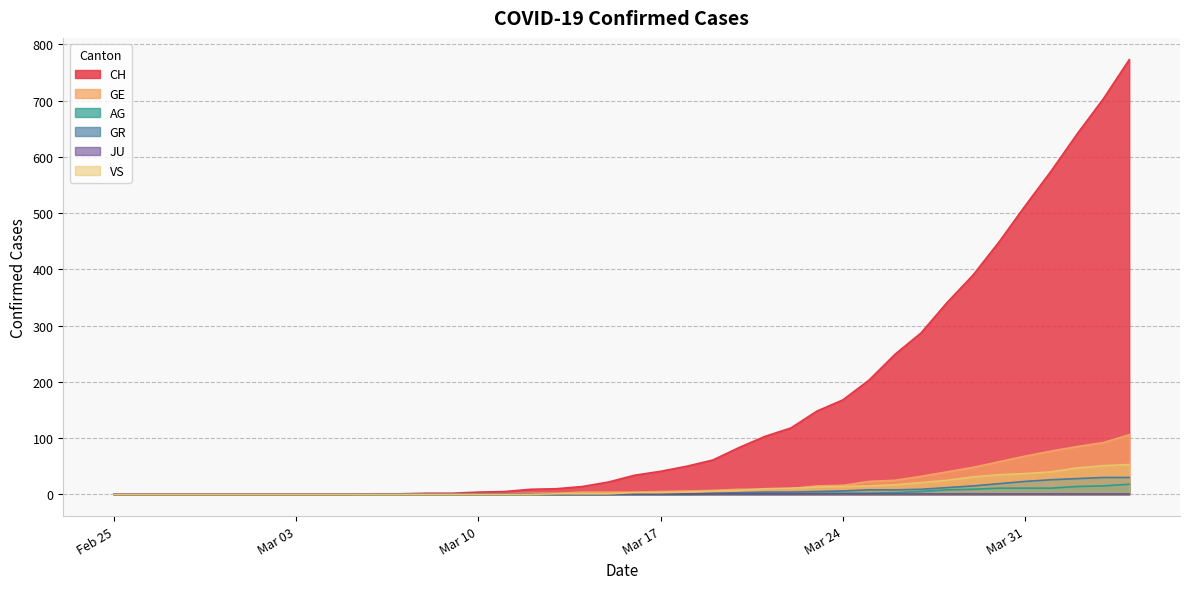

True or false: GE and AG intersect in this chart.

False